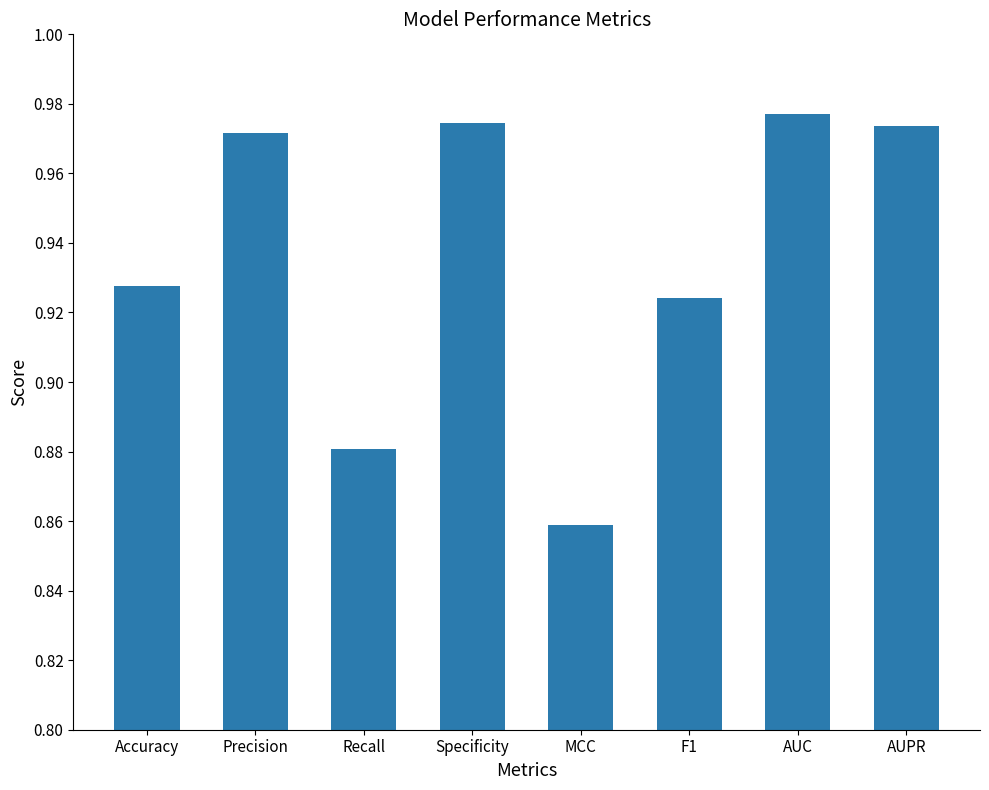

At which label is the value closest to 0?

MCC